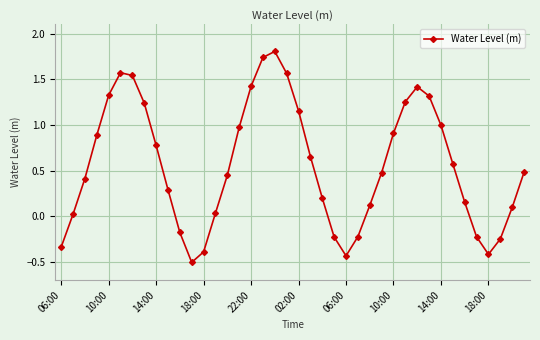

True or false: there are more than 0 points higher than both neighbors.

True